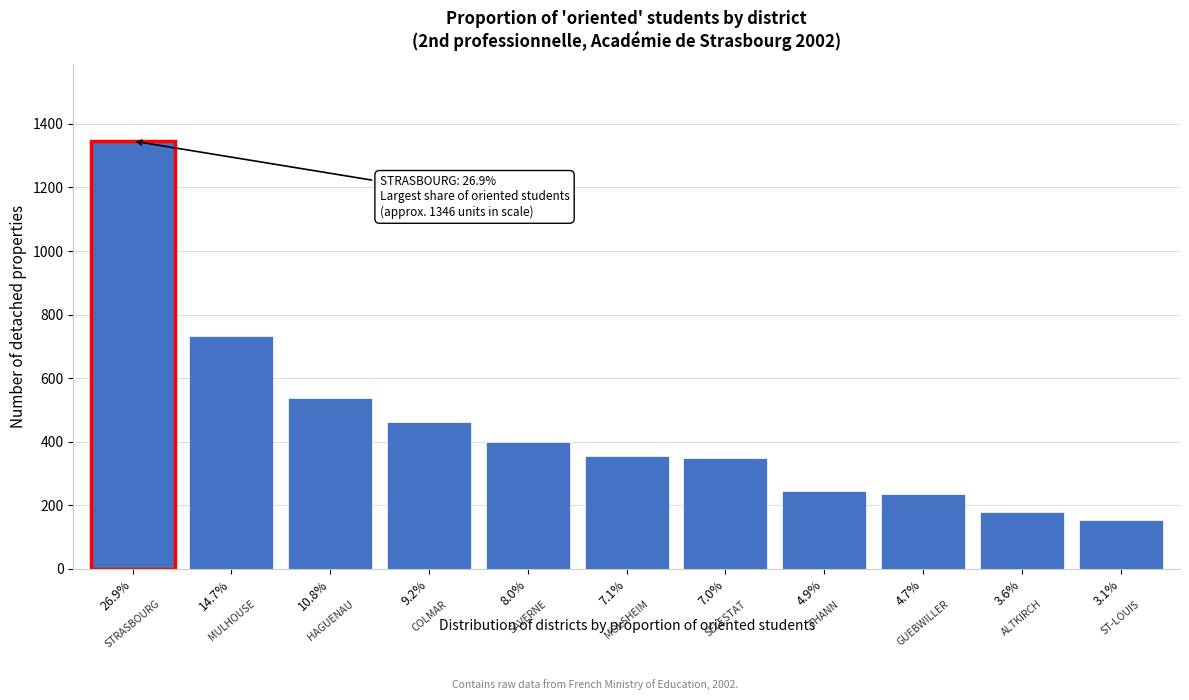

What is the minimum value shown in the chart?

155